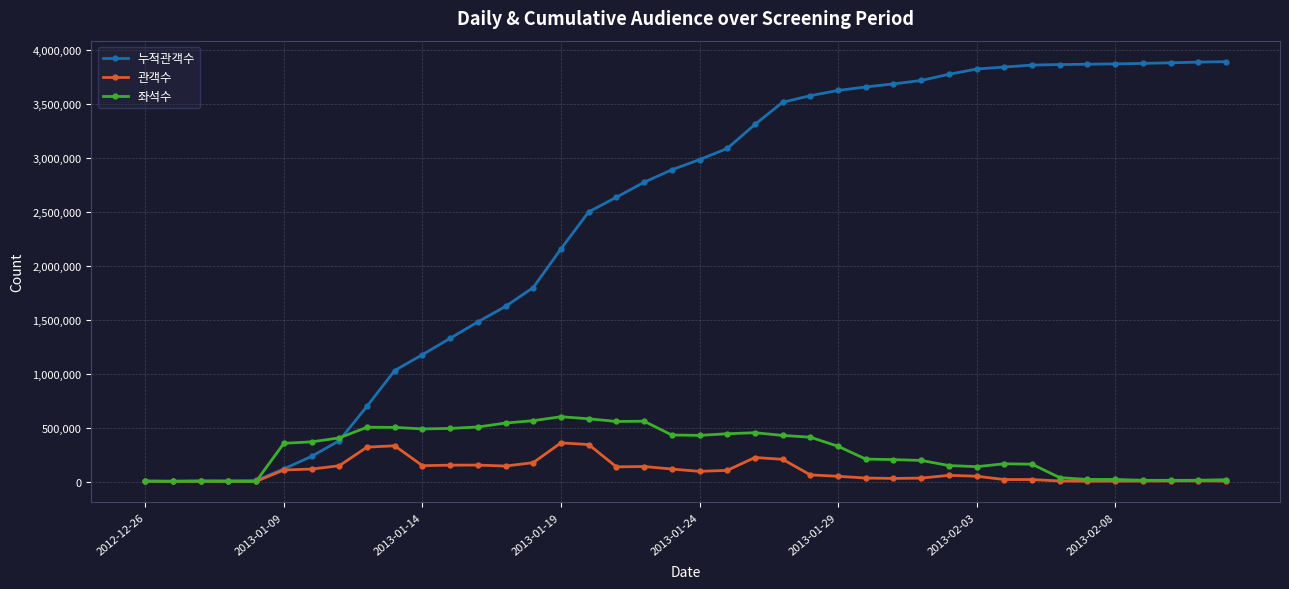

True or false: 관객수 has more than 1 points higher than both neighbors.

True